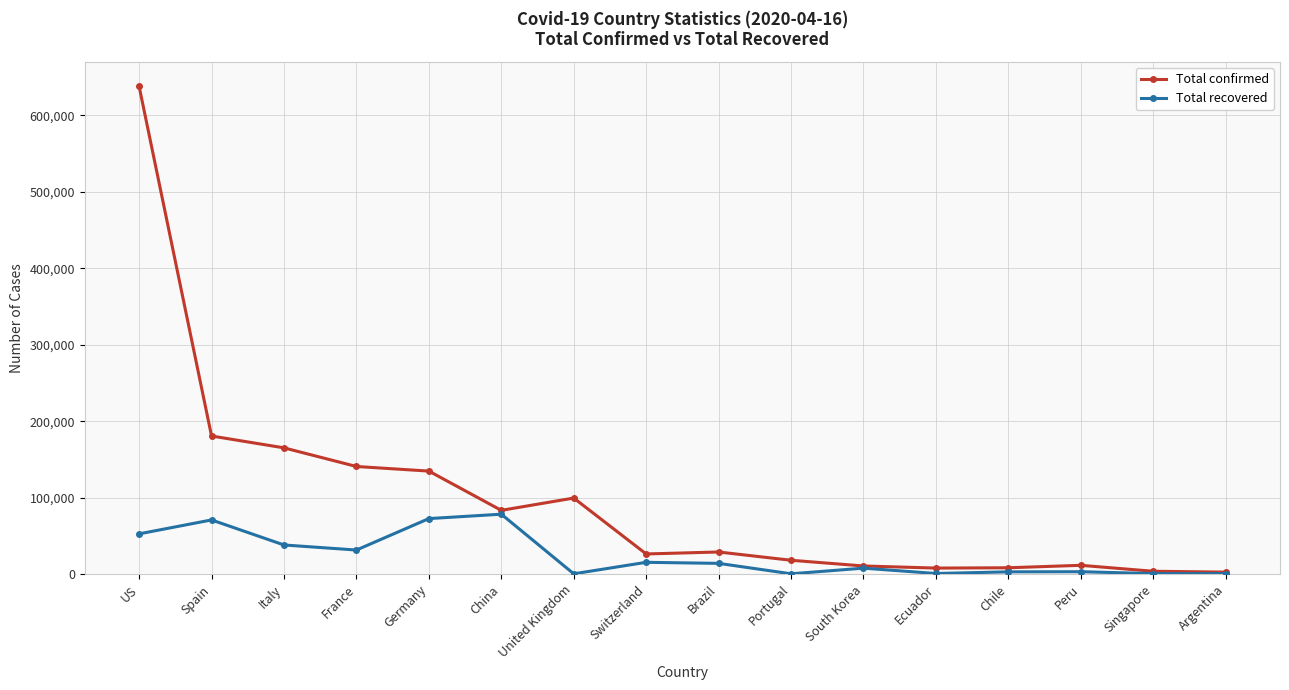

True or false: Total confirmed has more than 0 points higher than both neighbors.

True